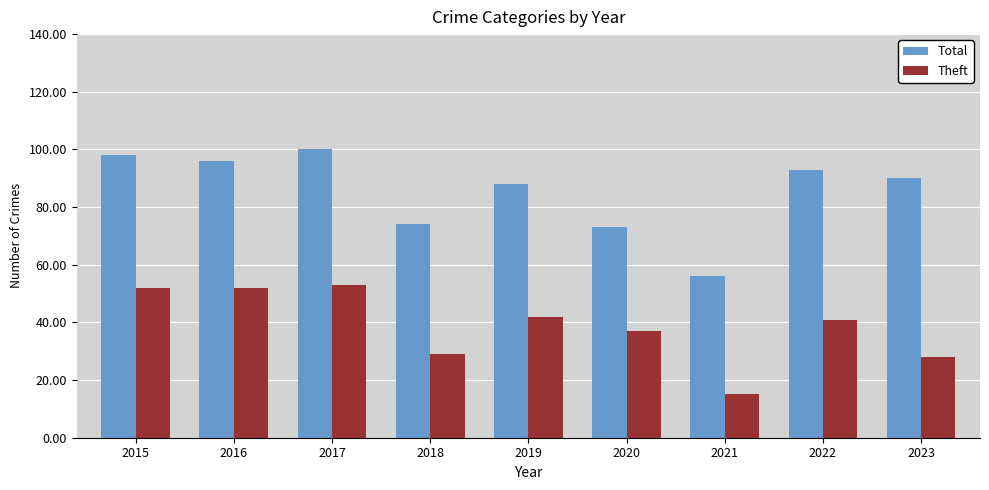

Does the chart contain any negative values?

No